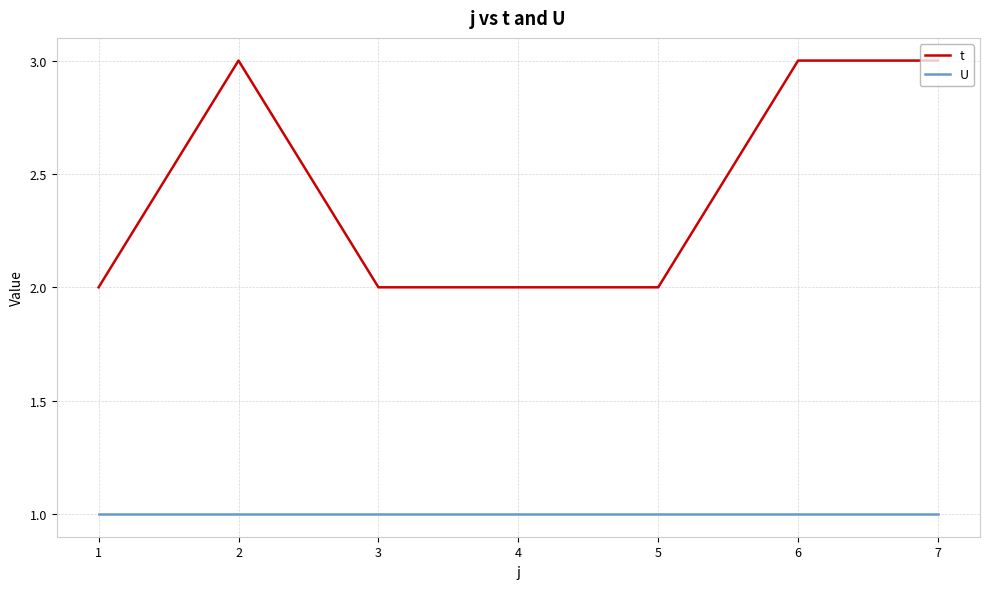

Which series has the largest range (max minus min)?

t